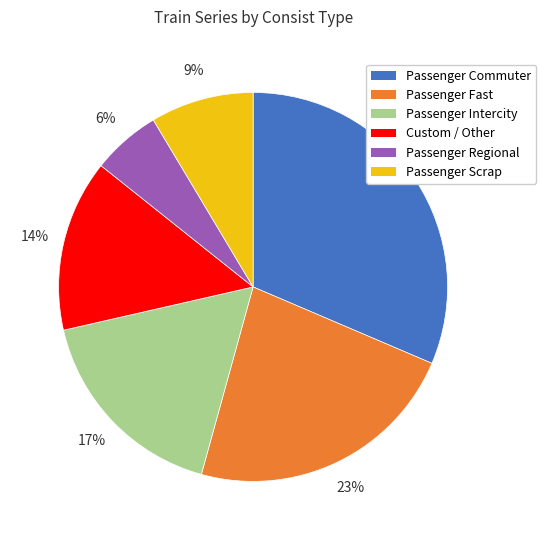

Rank the categories by value from highest to lowest.

Passenger Commuter, Passenger Fast, Passenger Intercity, Custom / Other, Passenger Scrap, Passenger Regional